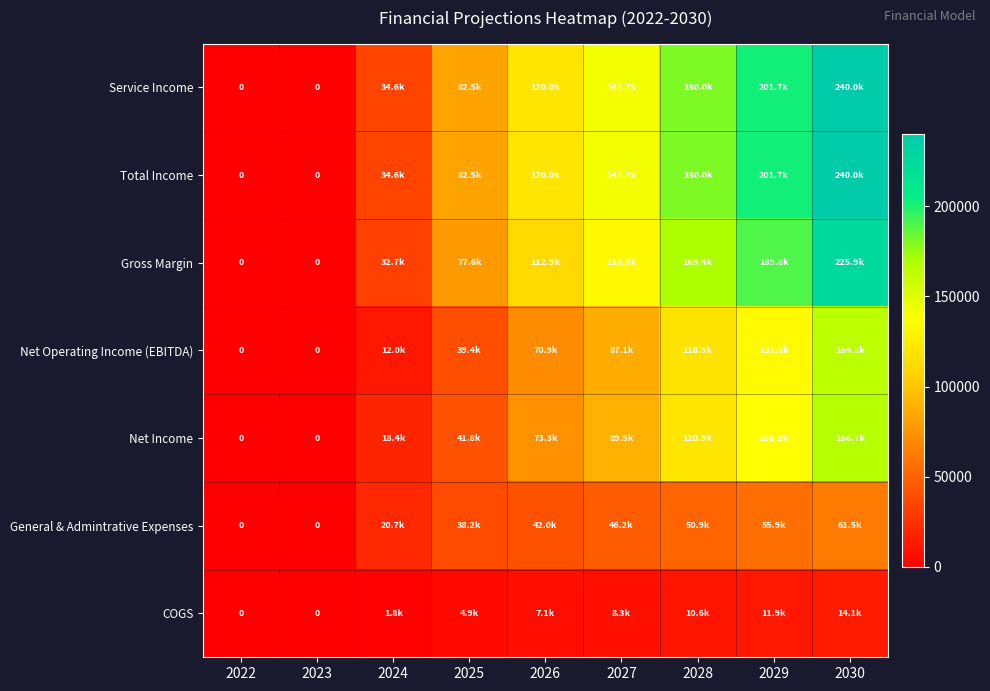

Is the value of Net Operating Income (EBITDA) at 2030 greater than the value of COGS at 2029?

Yes